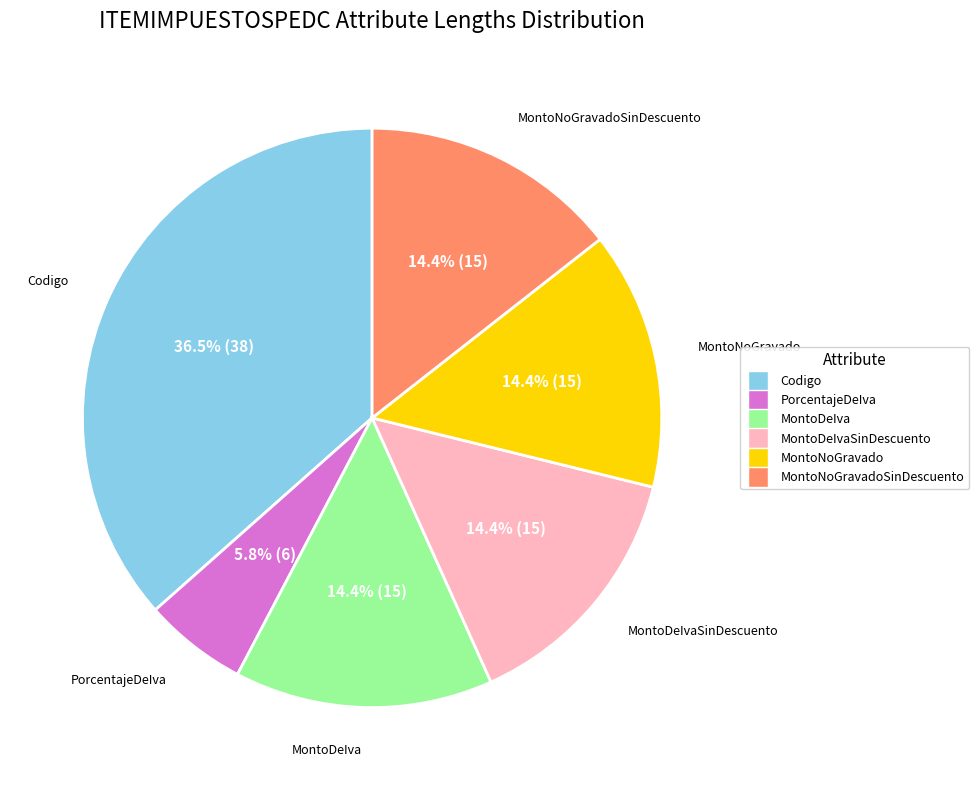

Is there a majority slice in this chart?

No